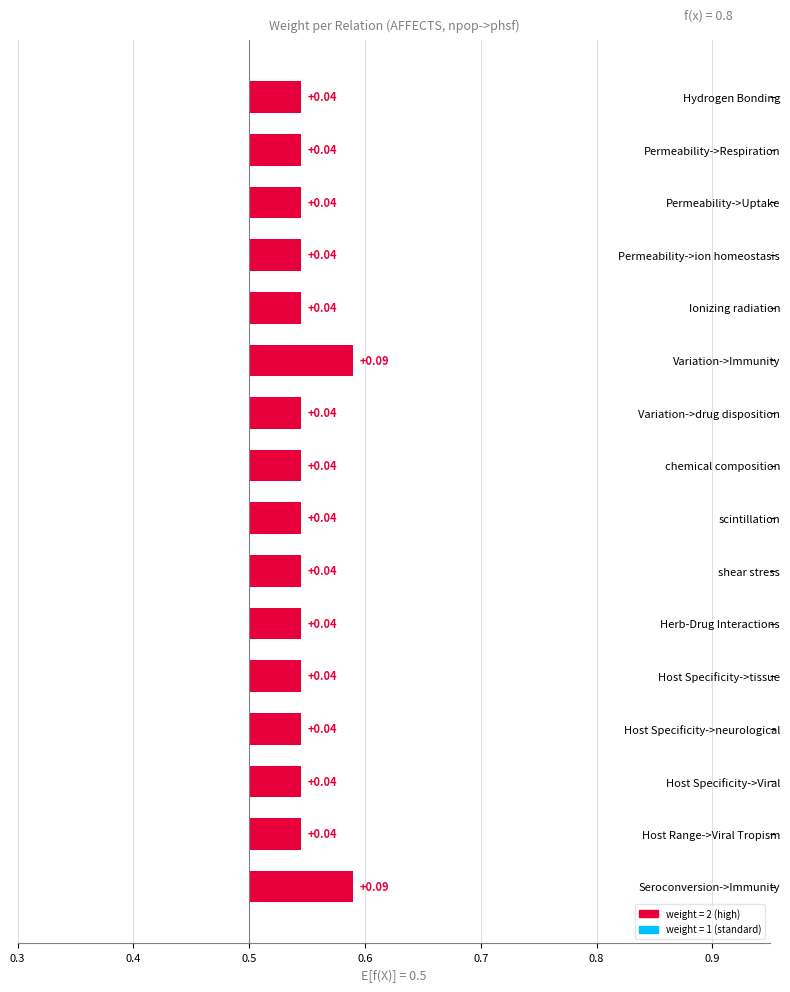

What is the label of the 11th bar from the left?

Herb-Drug Interactions